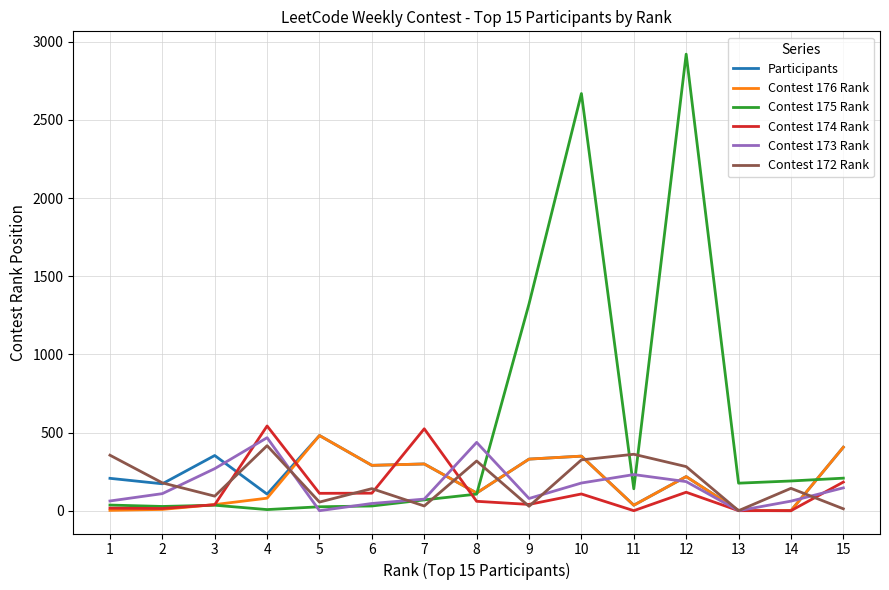

What is the difference between the Contest 175 Rank values at 3 and 7?

34